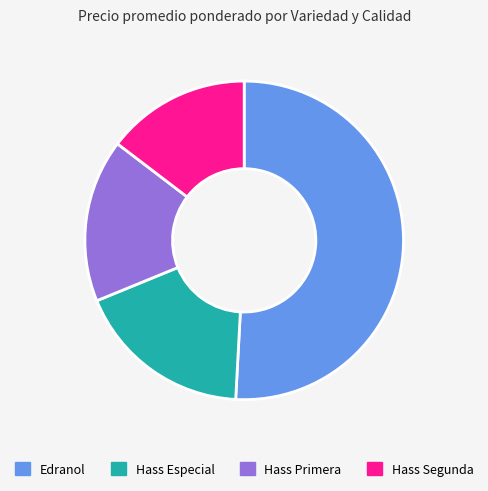

The Hass Primera slice represents 17% of the pie. True or false?

True